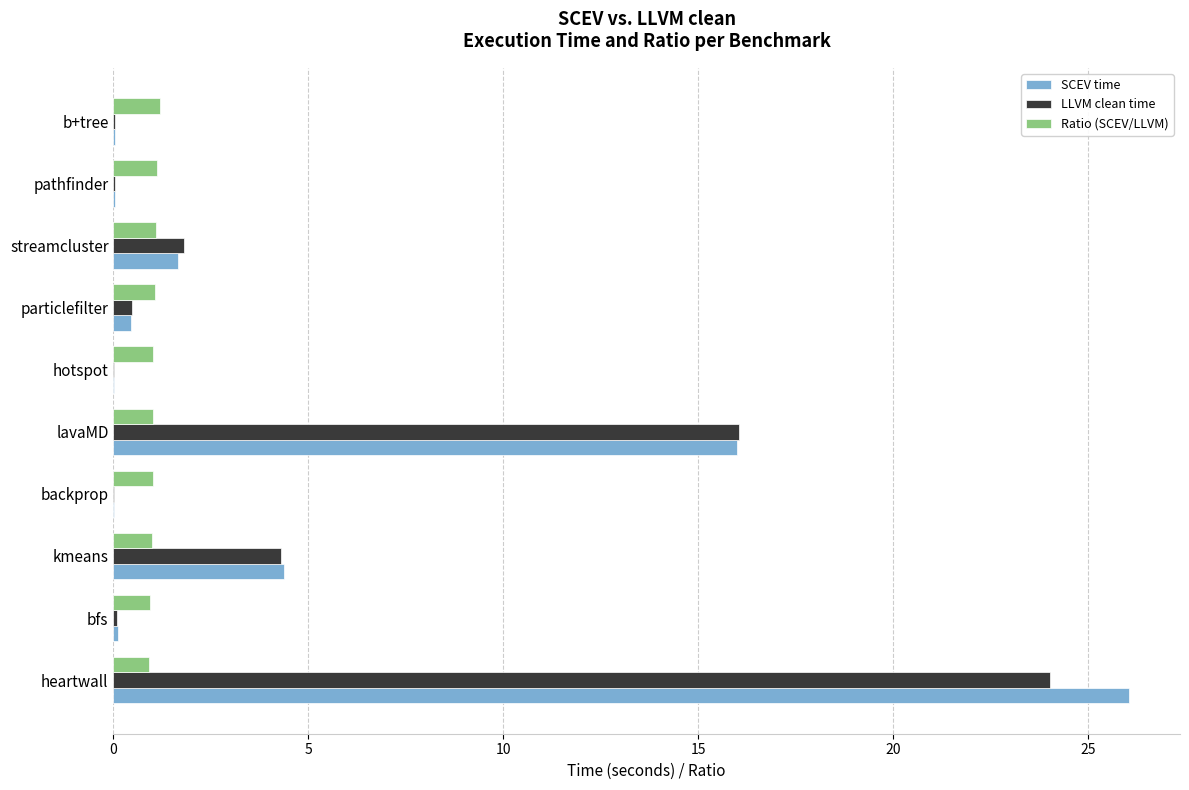

At which category is the sum across all series the highest?

heartwall